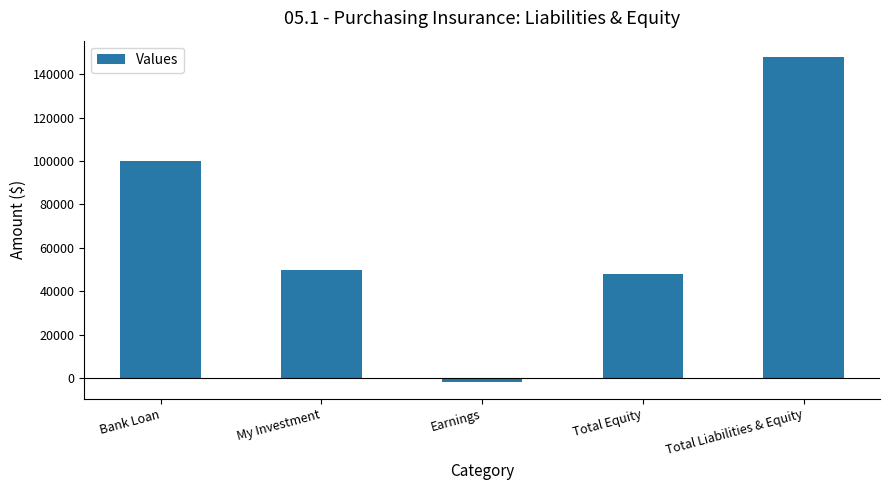

What is the average value?

68800